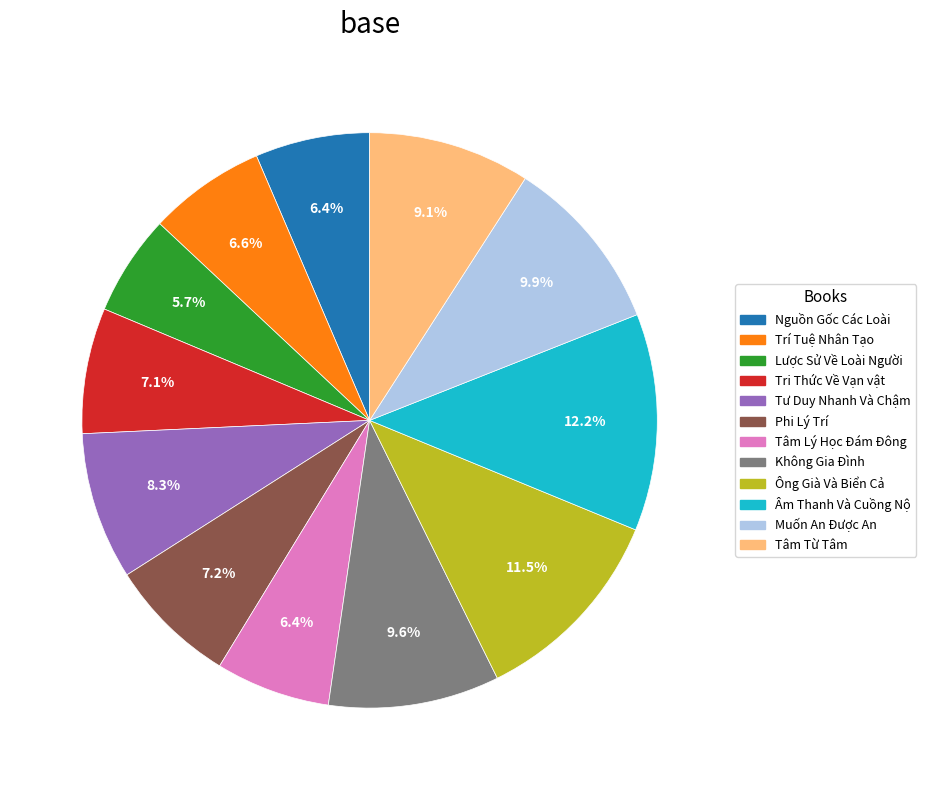

To the nearest percent, what is the difference between the Không Gia Đình and Tri Thức Về Vạn vật slice percentages?

3%